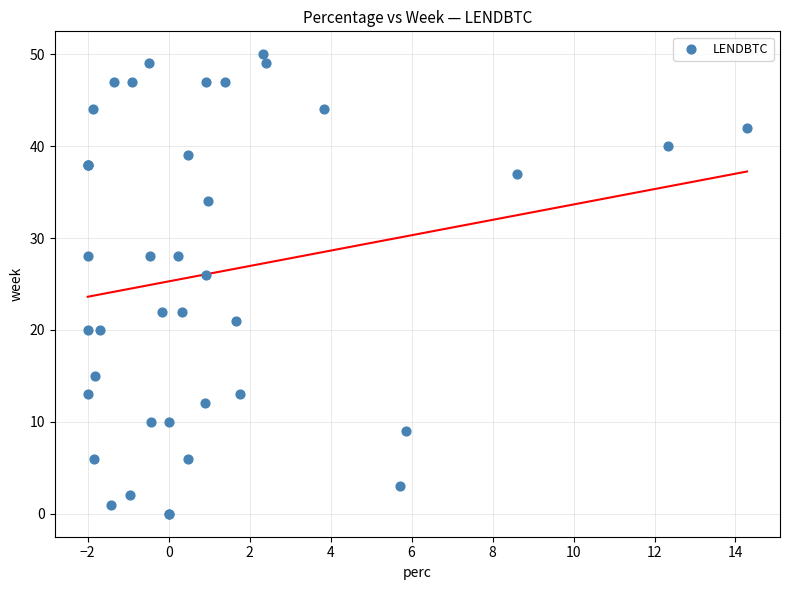

What Y value in the scatter plot is closest to 25?

26